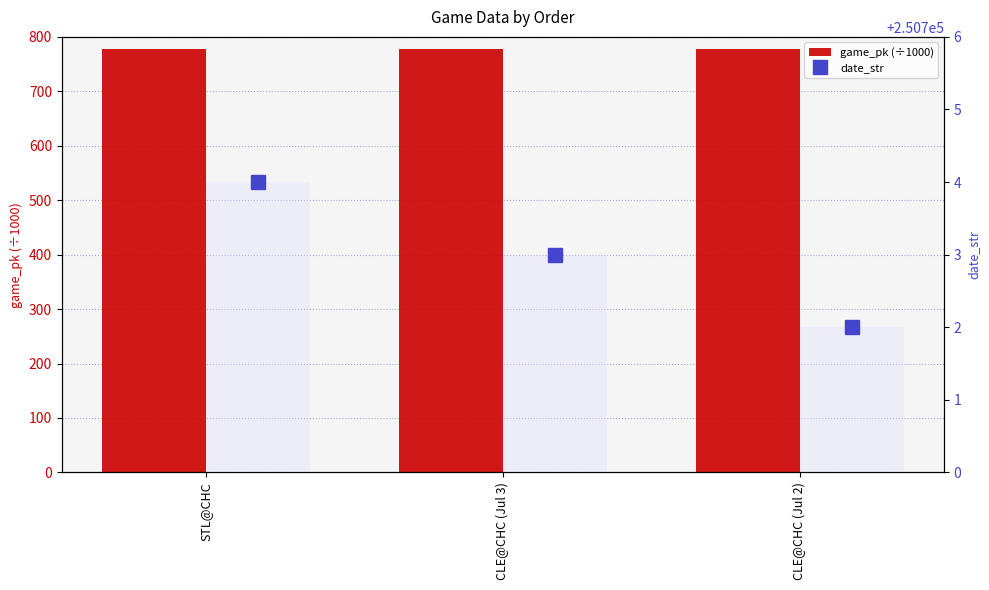

What is the minimum value for date_str?

250702.0